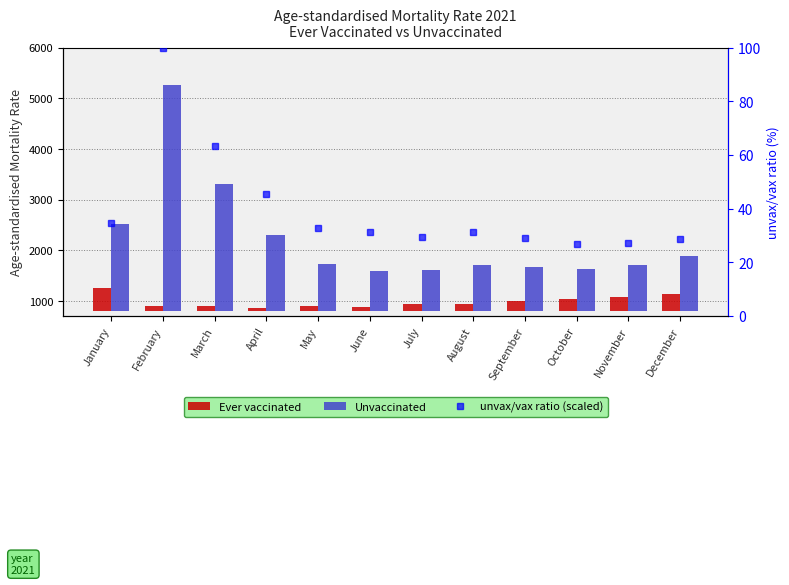

At how many categories does at least one series exceed 137?

12